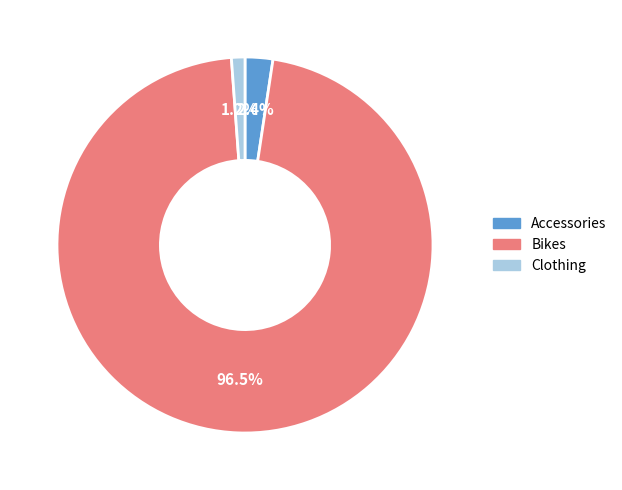

Does Bikes account for over 50% of the chart?

Yes